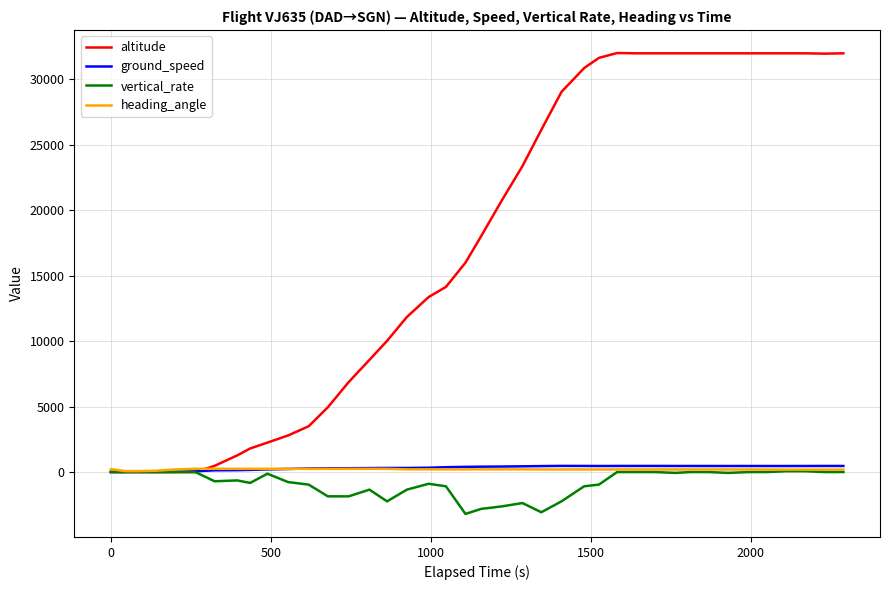

Which series has the largest range (max minus min)?

altitude